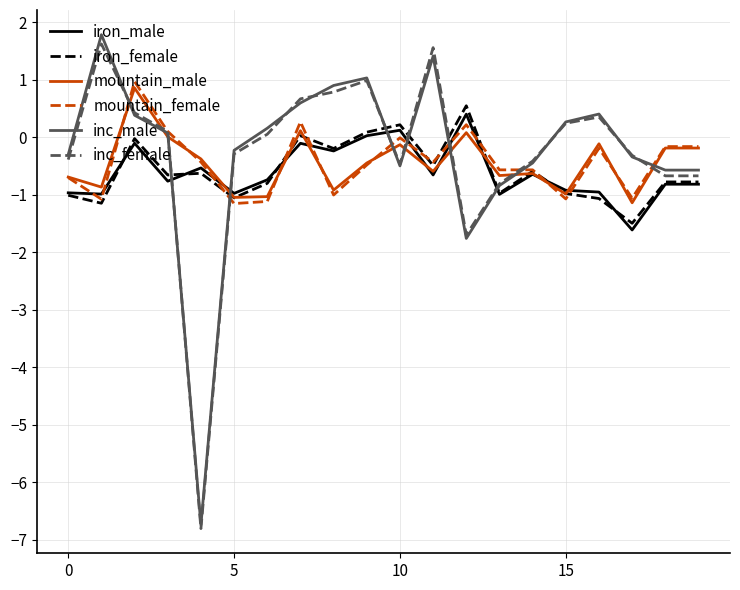

What is the minimum value shown in the chart?

-6.8